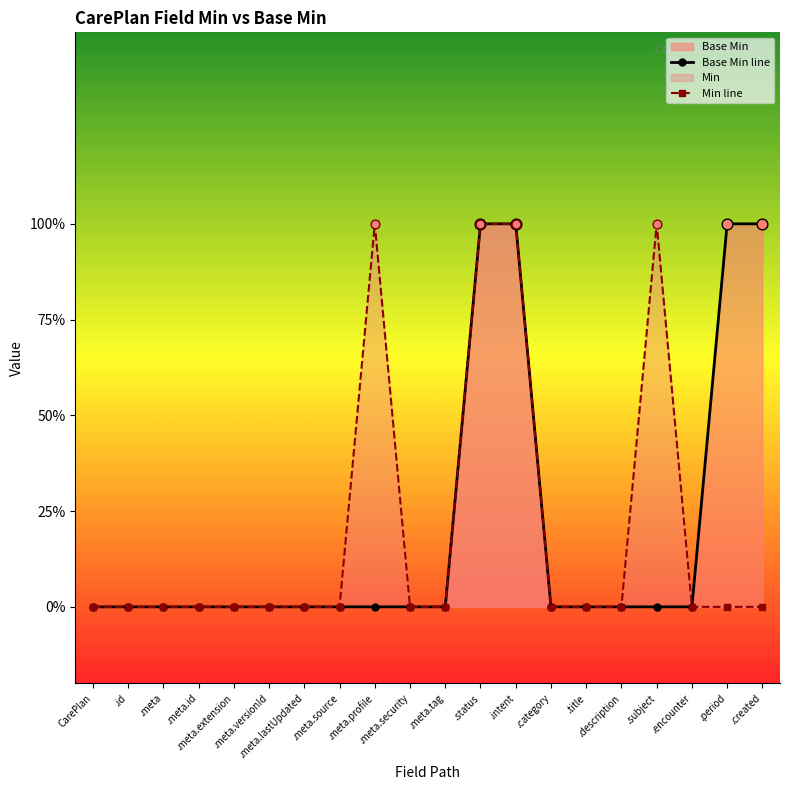

Is the value of Base Min line at .created greater than the value of Min line at .intent?

No